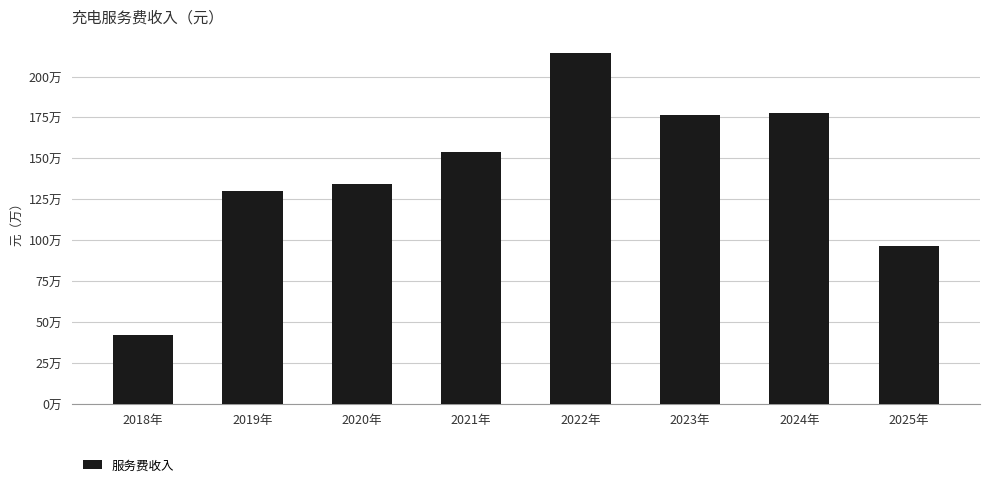

Reading right to left, list all the values displayed in this chart.

2025年=963642.6	2024年=1775147.2	2023年=1765909.9	2022年=2141138.7	2021年=1541061.5	2020年=1340324.3	2019年=1298604.5	2018年=419522.9